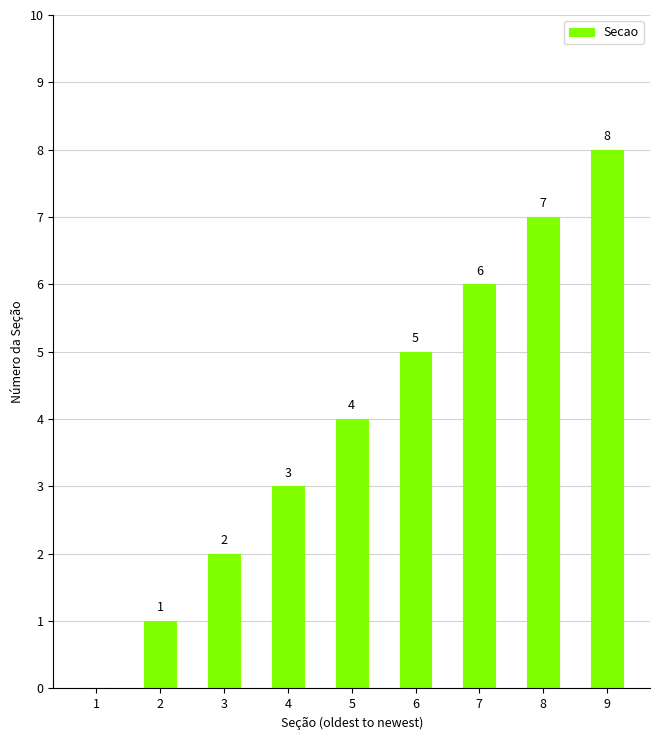

Count the values in the range 2 to 6.

5